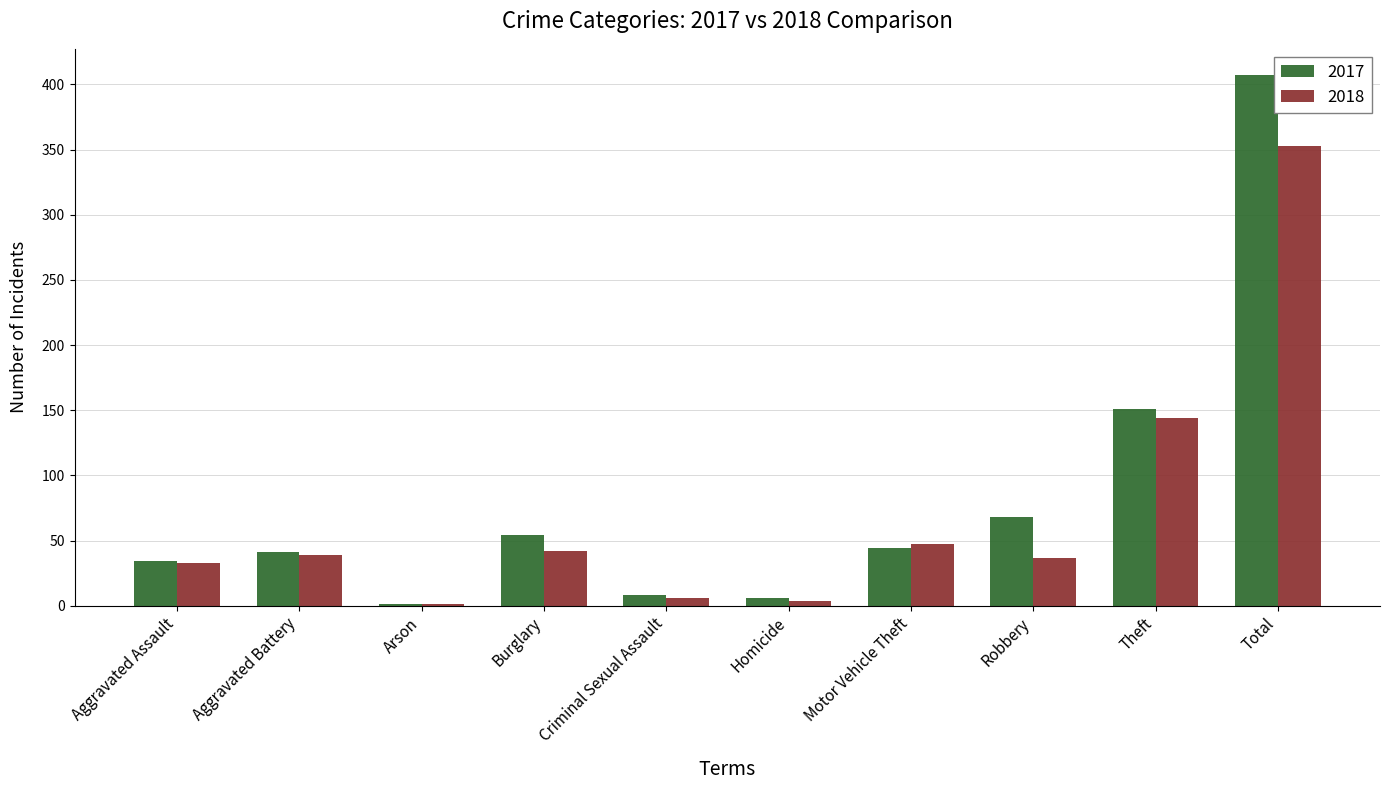

Which series has the largest range (max minus min)?

2017